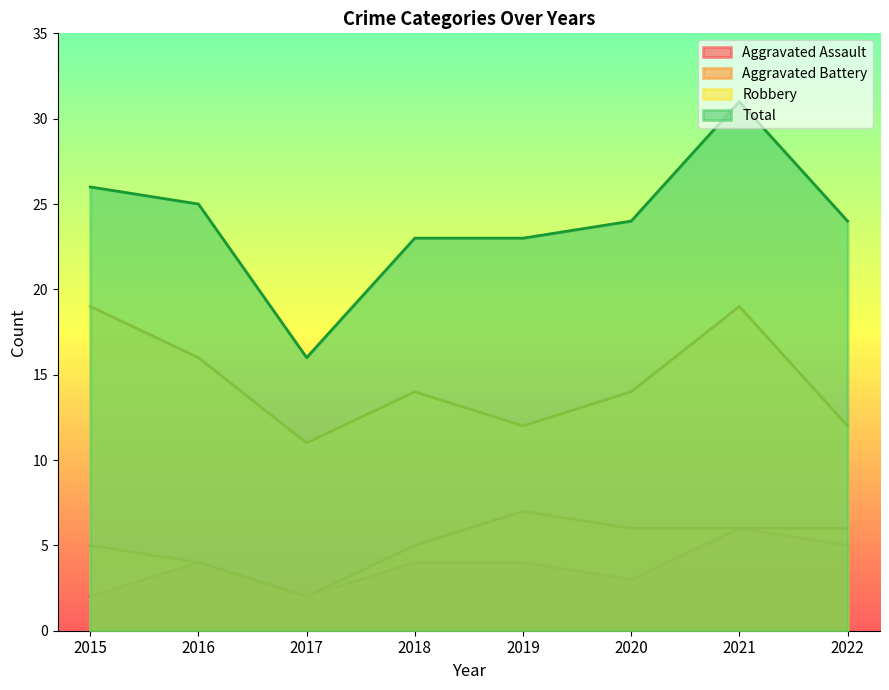

The value of Aggravated Battery at 2019 is 7. True or false?

True